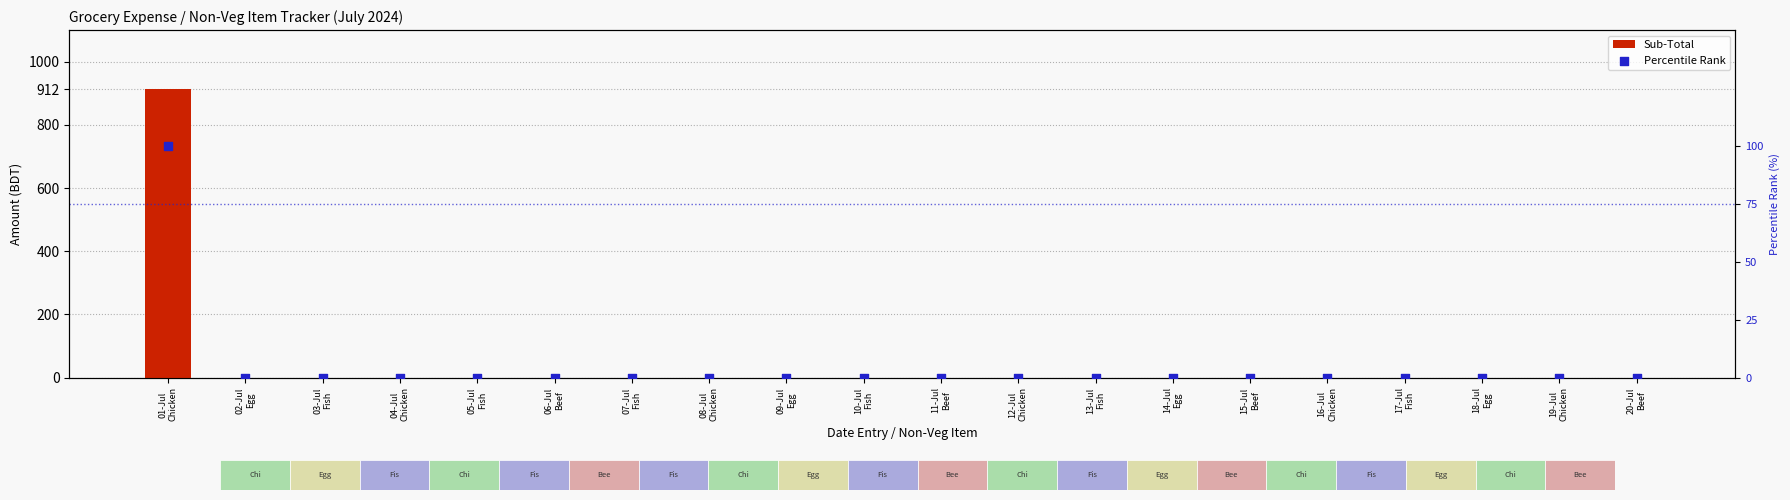

At which category is the sum across all series the highest?

01-Jul
Chicken